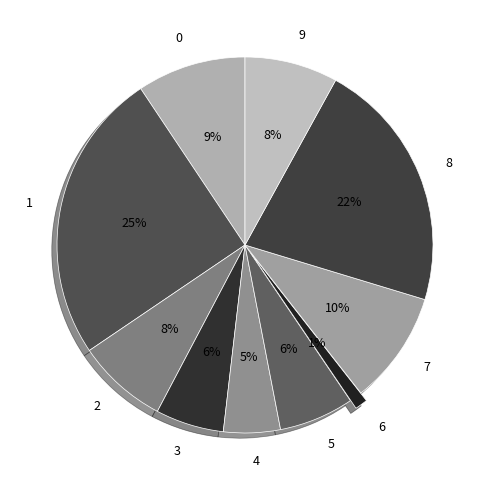

Does 3 account for over 50% of the chart?

No